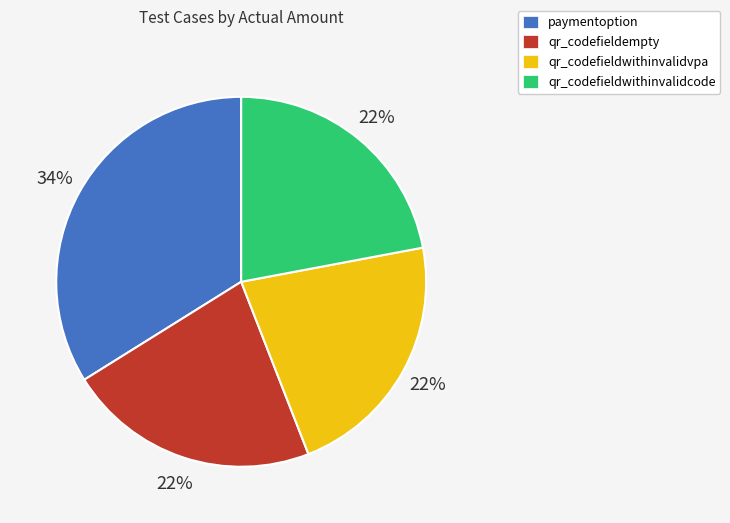

Approximately how many times larger is the value at paymentoption compared to qr_codefieldempty?

1.5